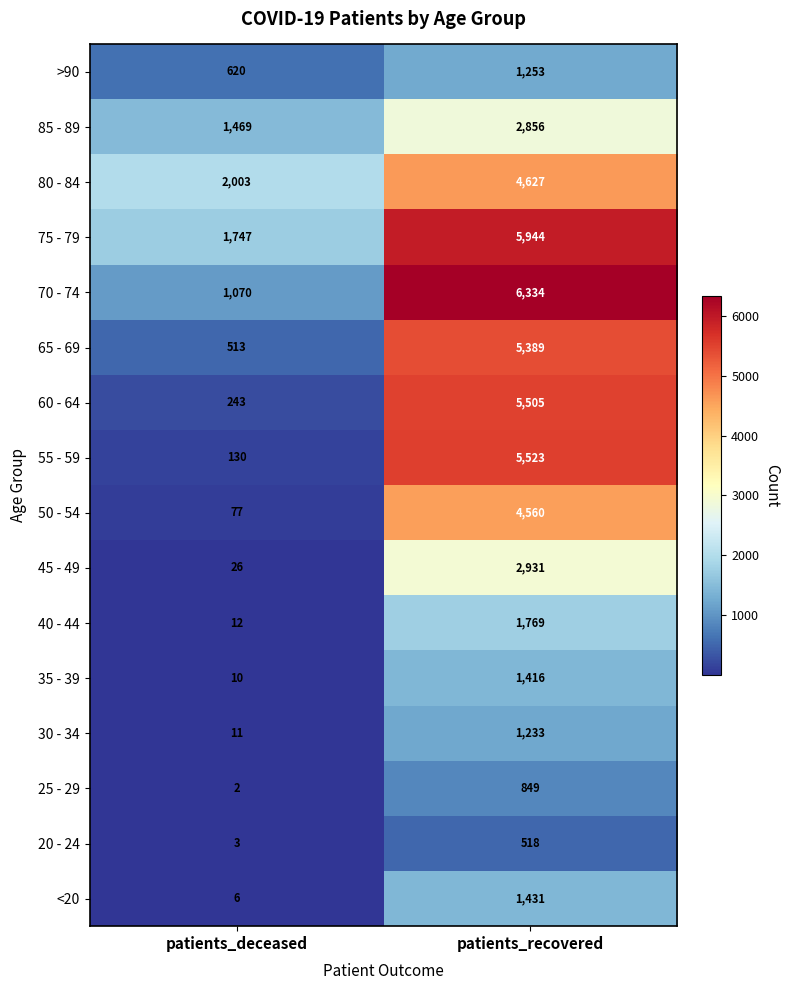

List the labels in order of <20 value, smallest first.

patients_deceased, patients_recovered